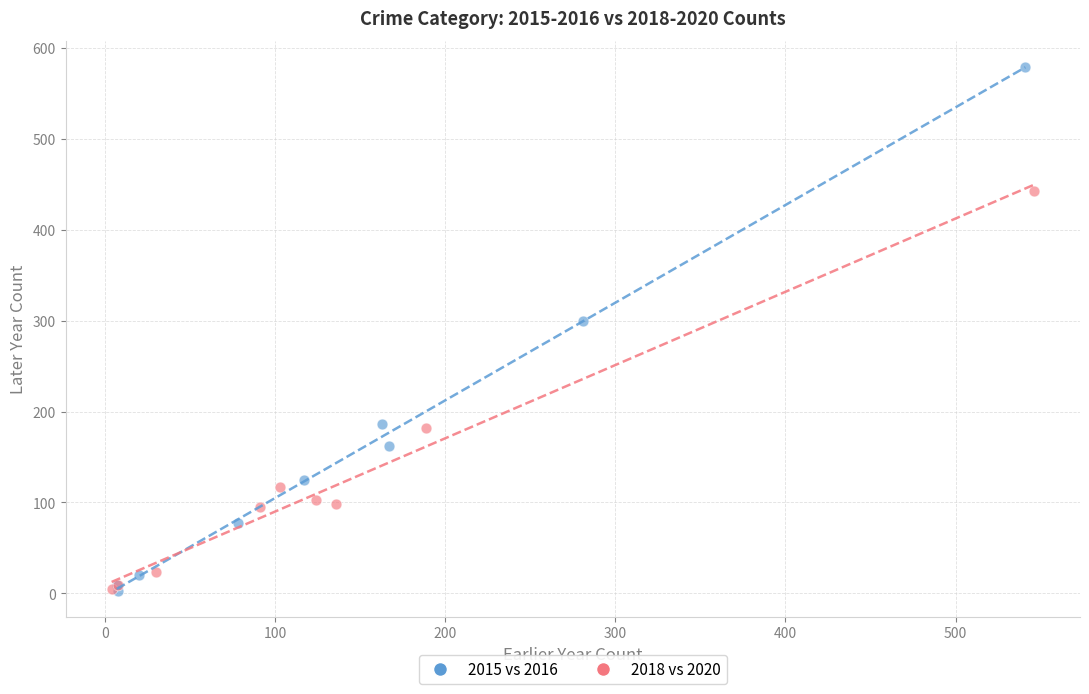

Which series has the largest Y range (max minus min)?

2015 vs 2016